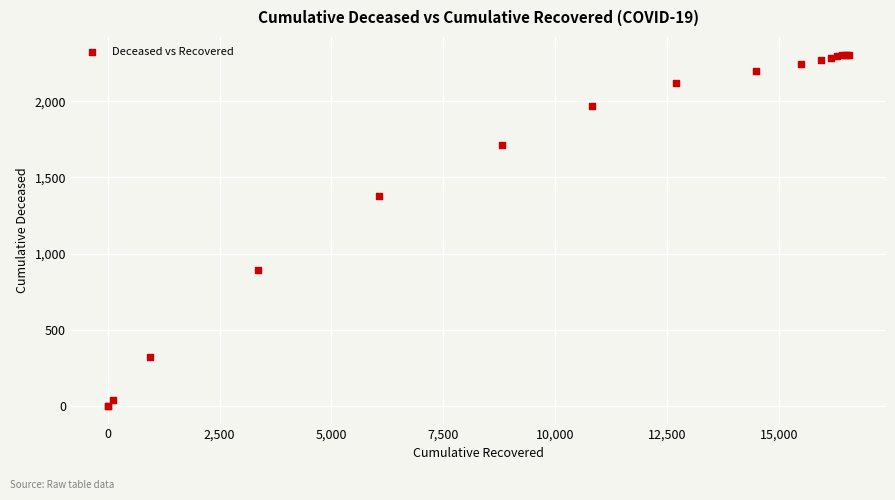

What Y value in the scatter plot is closest to 1153?

1376